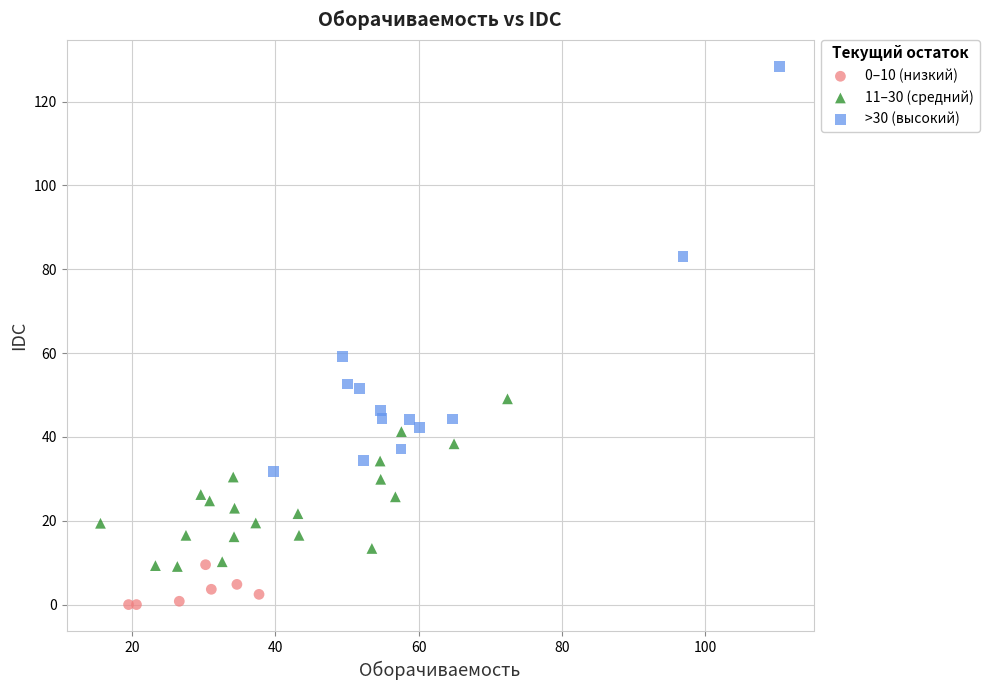

Which series reaches the minimum Y coordinate?

0–10 (низкий)